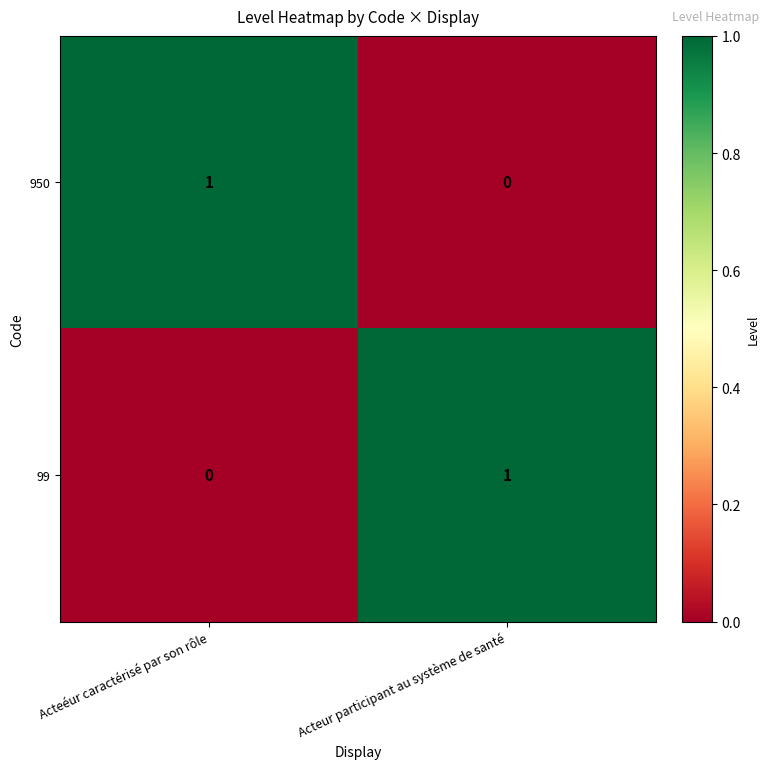

At how many categories does at least one series exceed 0?

2